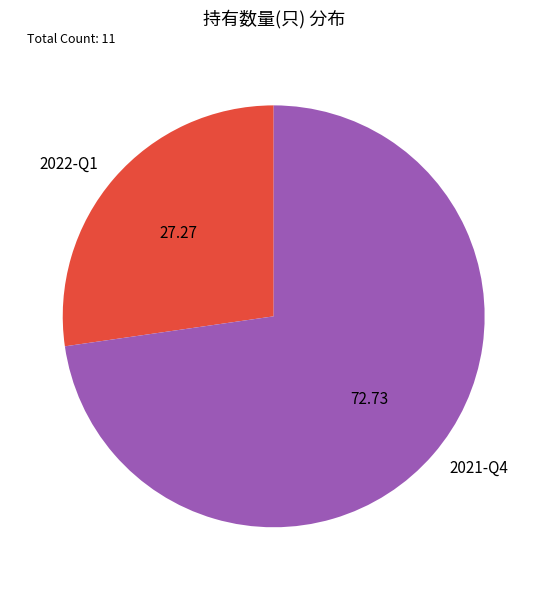

What is the ratio of the value at 2022-Q1 to the value at 2021-Q4?

0.4